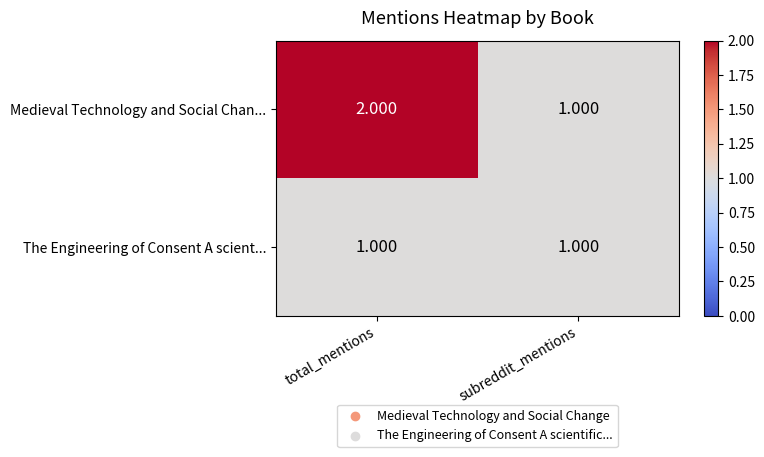

Which series has the largest range (max minus min)?

Medieval Technology and Social Chan...